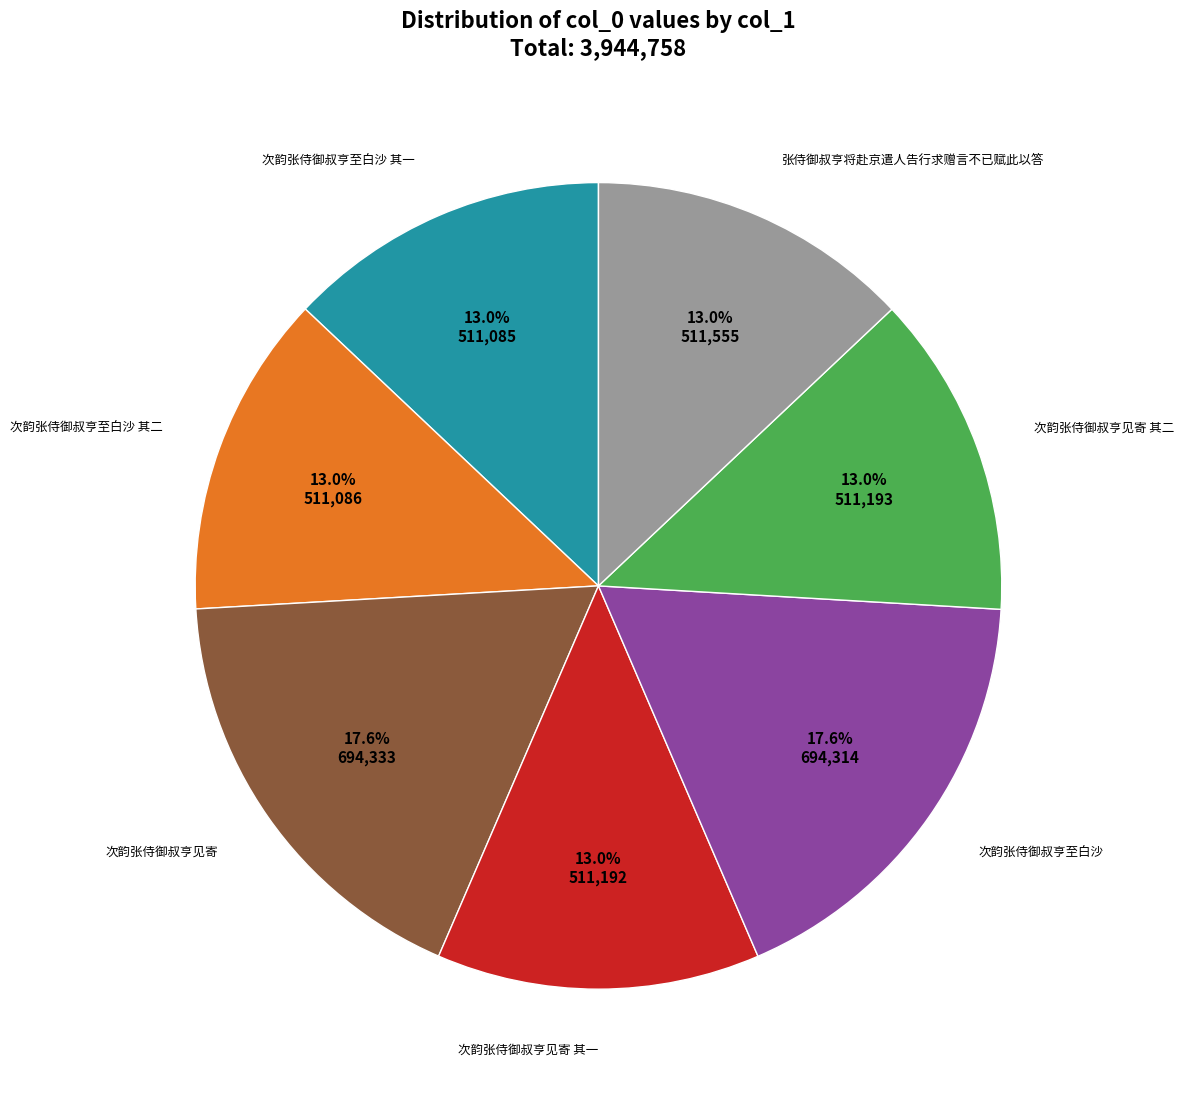

Is there any slice that represents more than half of the pie?

No